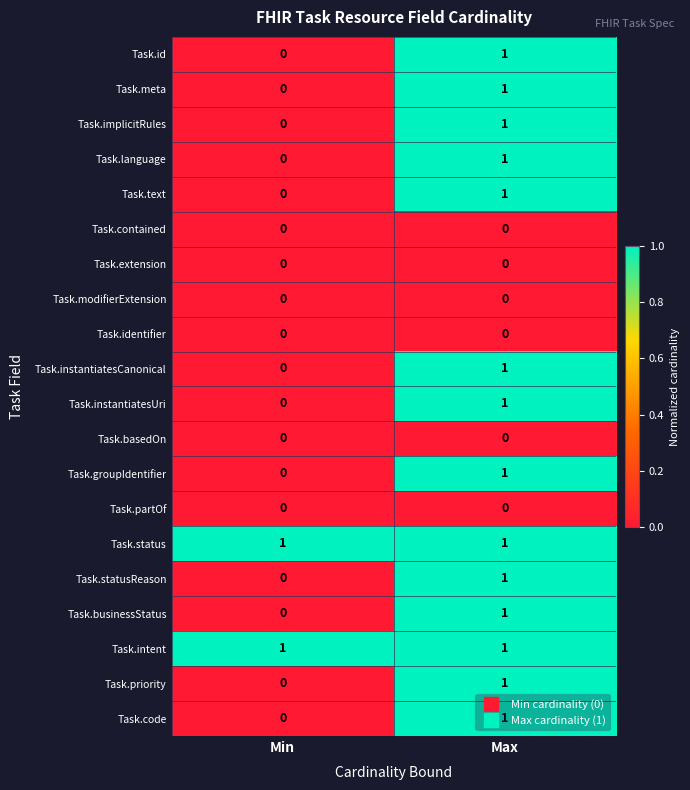

At which category is the sum across all series the highest?

Max